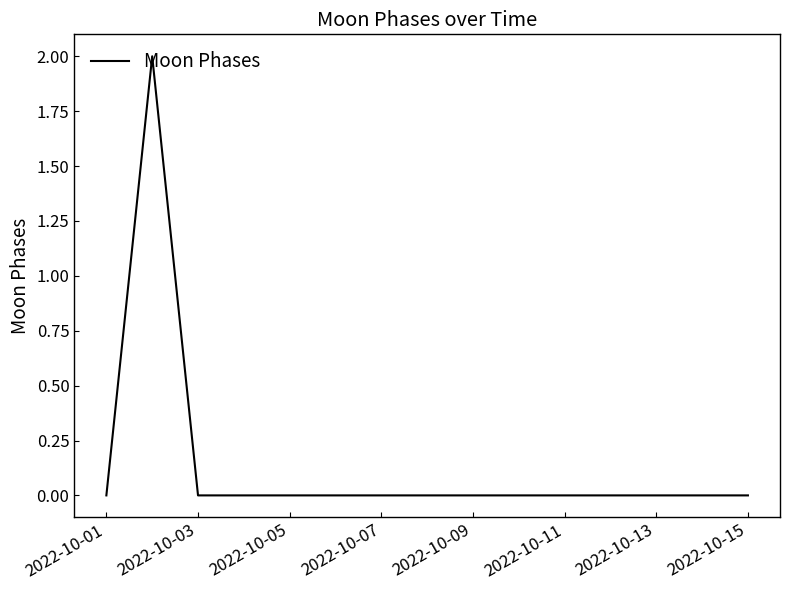

Does the chart display data point markers on the line(s)?

No